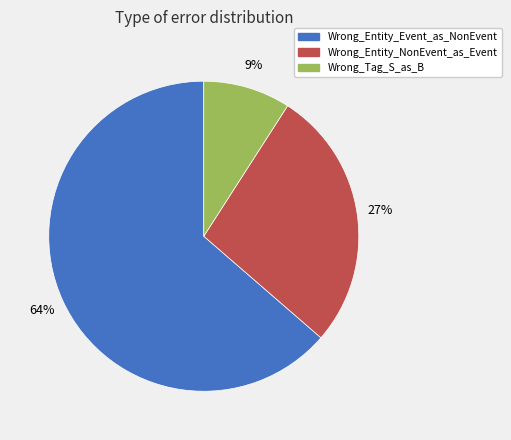

Which has a higher value, Wrong_Tag_S_as_B or Wrong_Entity_NonEvent_as_Event?

Wrong_Entity_NonEvent_as_Event